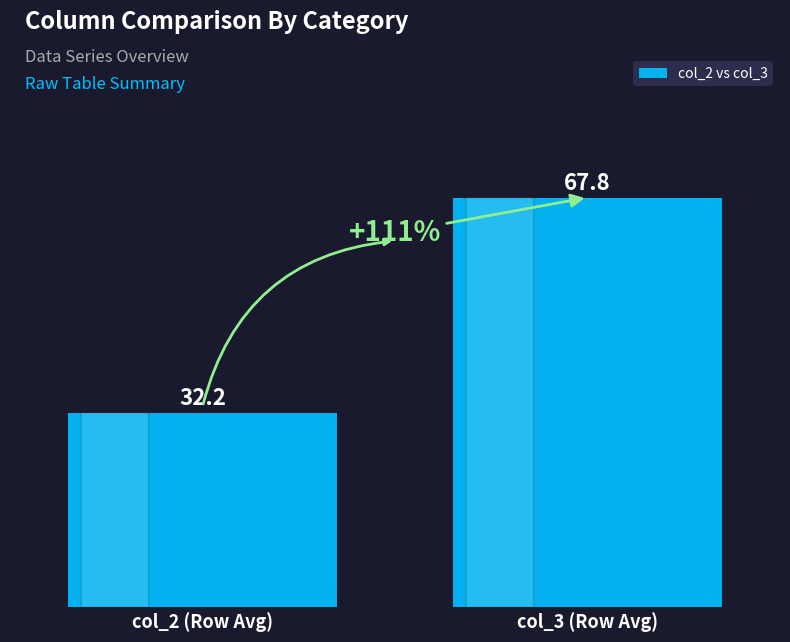

What is the label of the 2nd bar from the right?

col_2 (Row Avg)